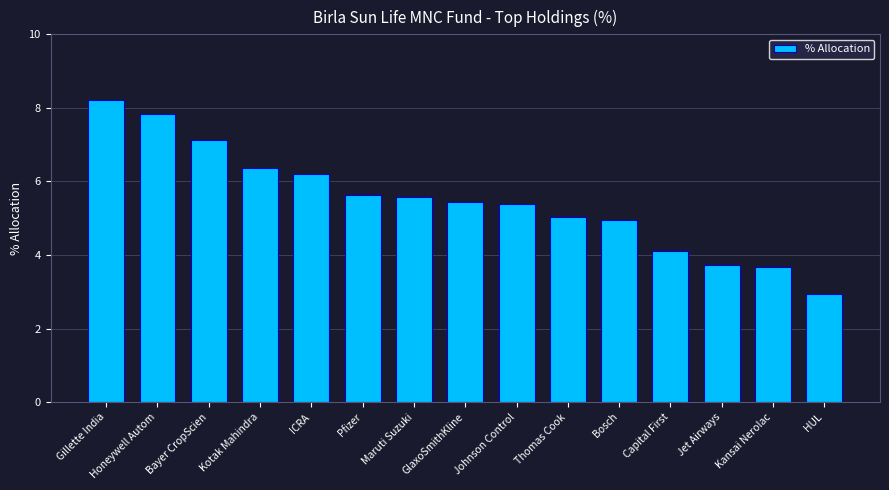

What value does the data have at Gillette India?

8.2